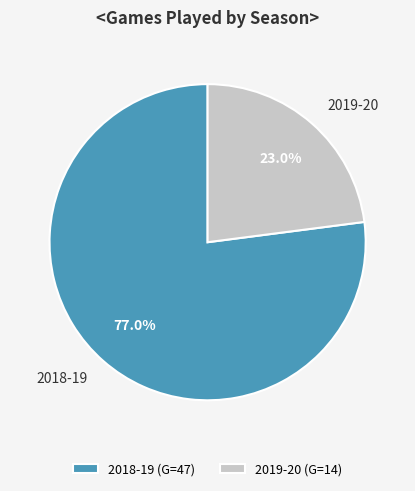

Which category has the smallest portion of the pie?

2019-20